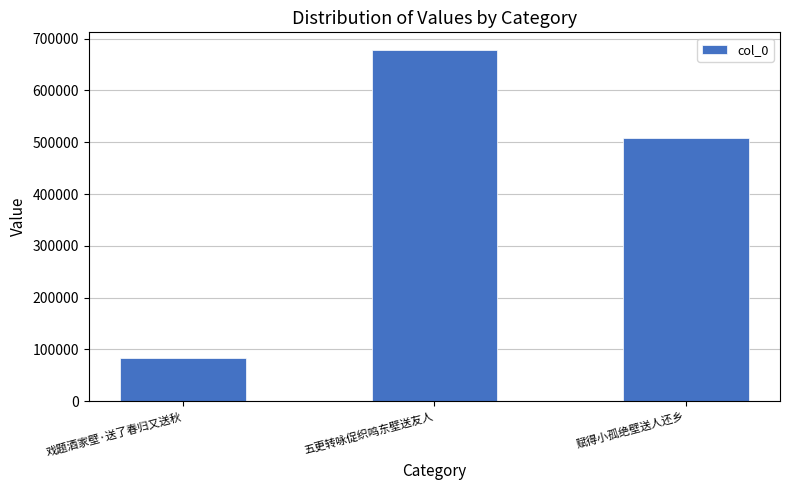

What is the label of the 3rd bar from the left?

赋得小孤绝壁送人还乡